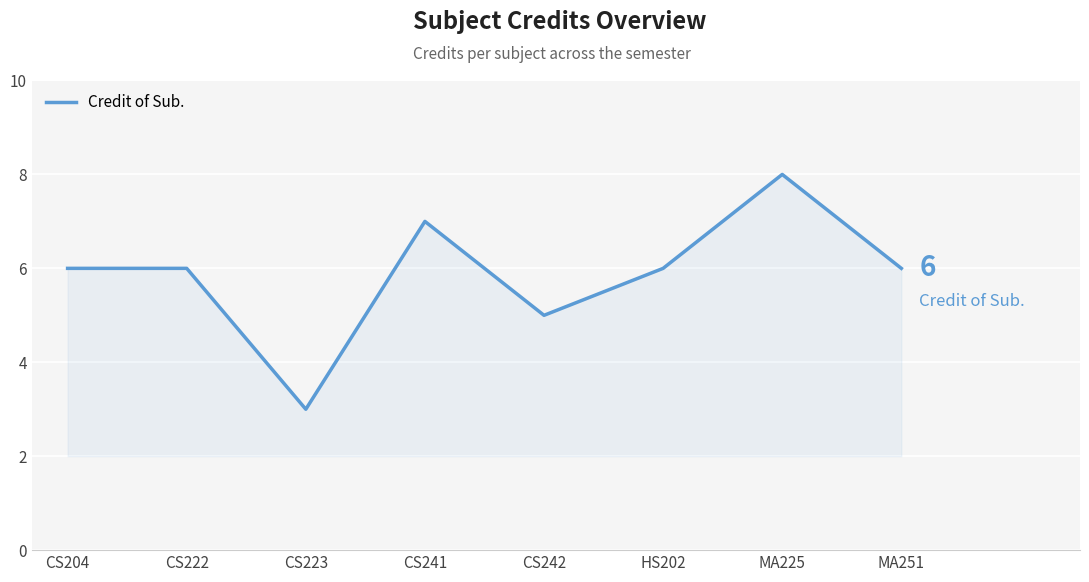

How many lines are shown in the chart?

1